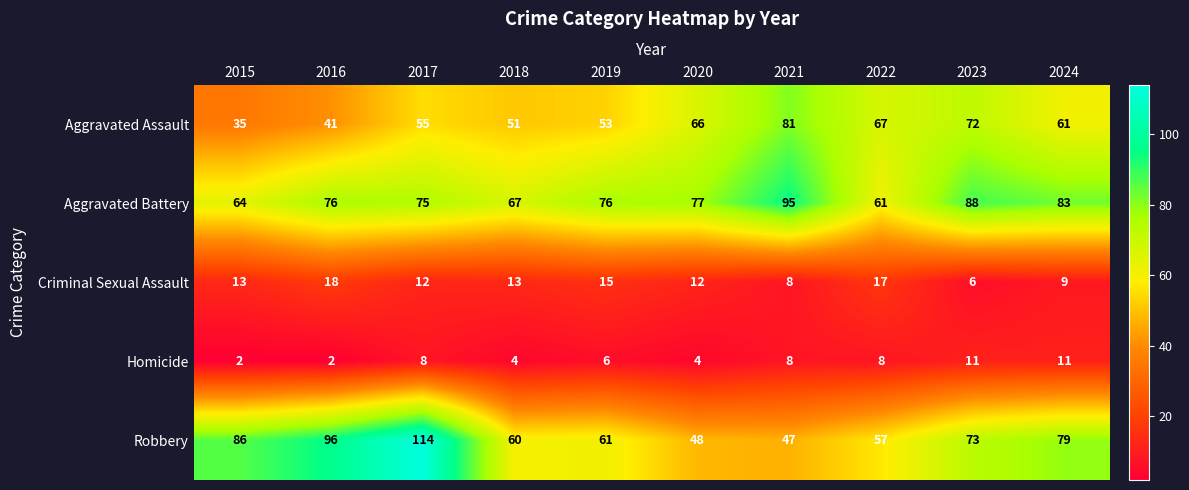

Where does the Aggravated Assault series first go above 61?

2020